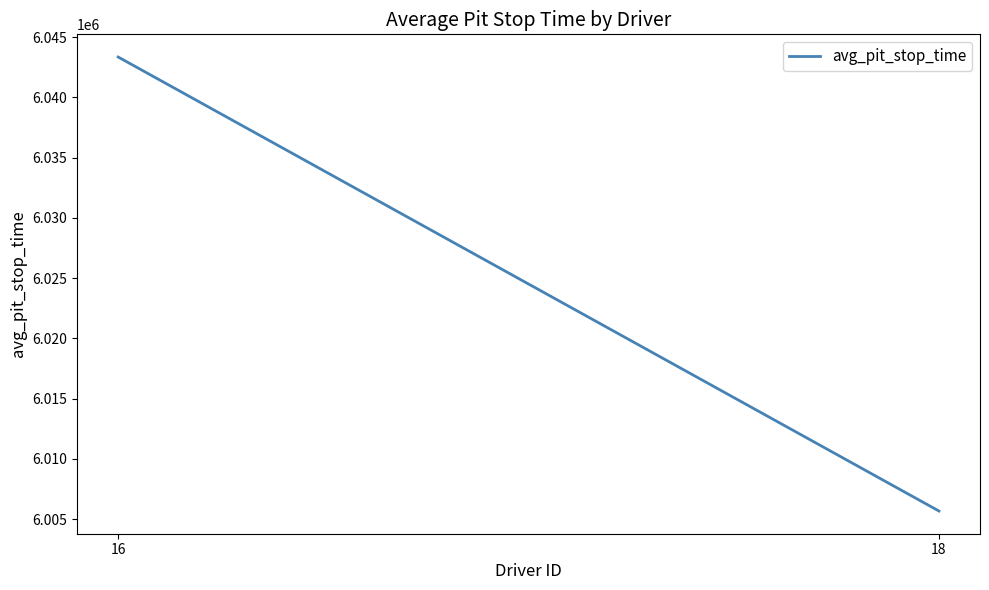

What is the sum of the values at 18 and 16?

12049030